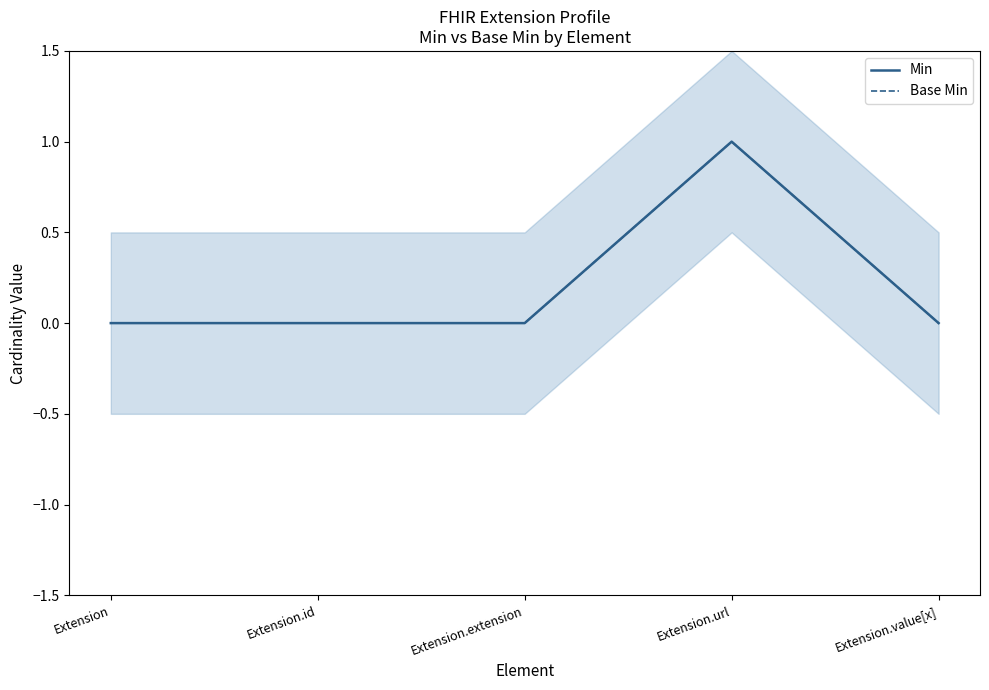

At which label does Base Min reach its peak?

Extension.url